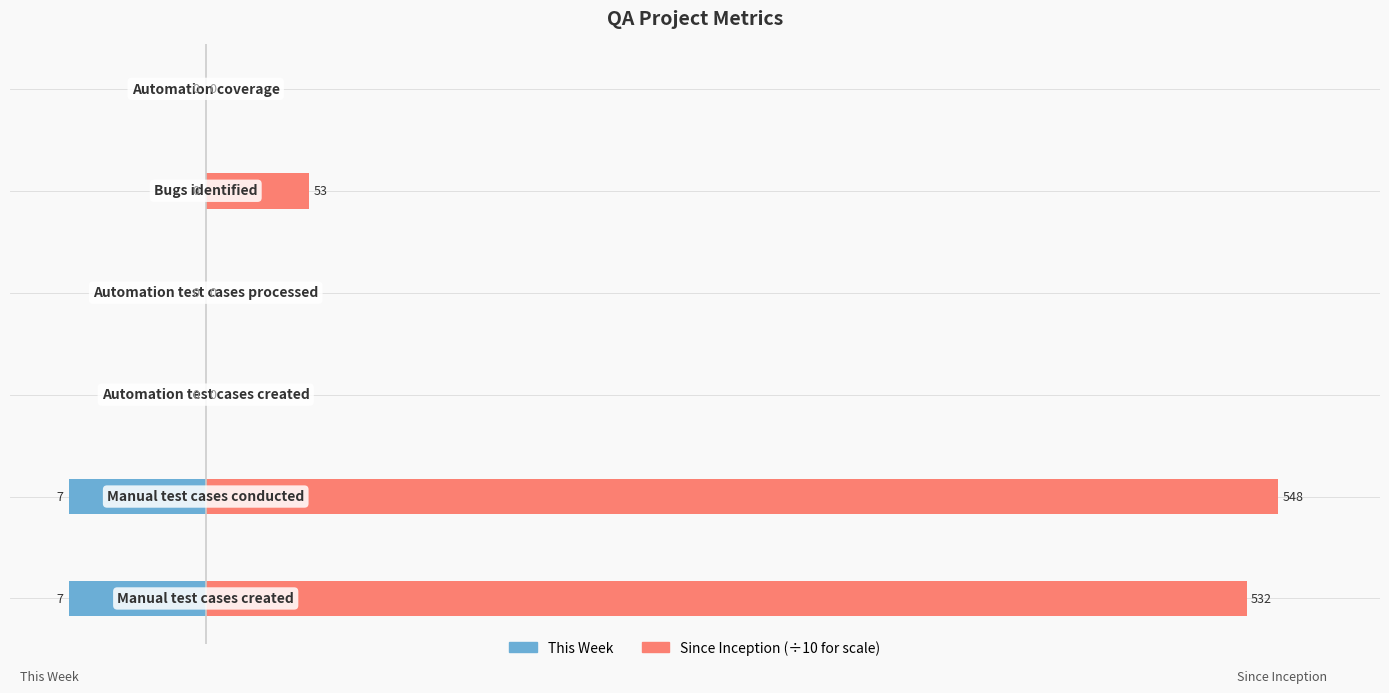

Reading left to right, transcribe all the data shown in this chart.

This Week: 0=-7.0	1=-7.0	2=0.0	3=0.0	4=0.0	5=0.0
Since Inception (÷10): 0=53.2	1=54.8	2=0.0	3=0.0	4=5.3	5=0.0